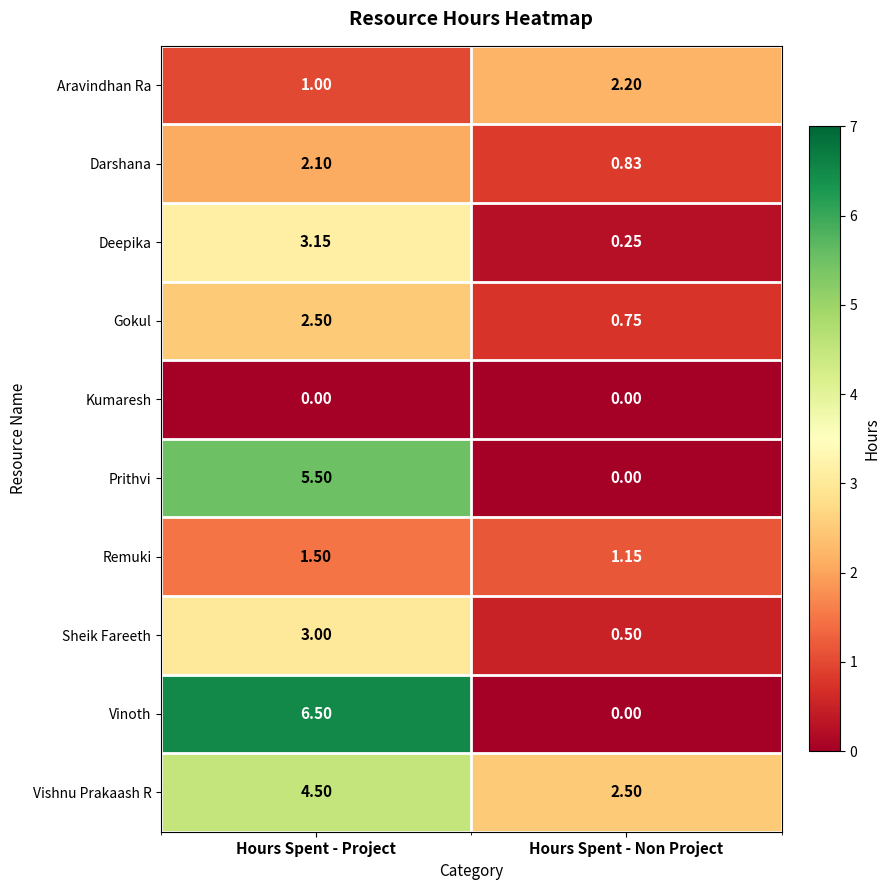

At which label is Deepika closest to 1?

Hours Spent - Non Project